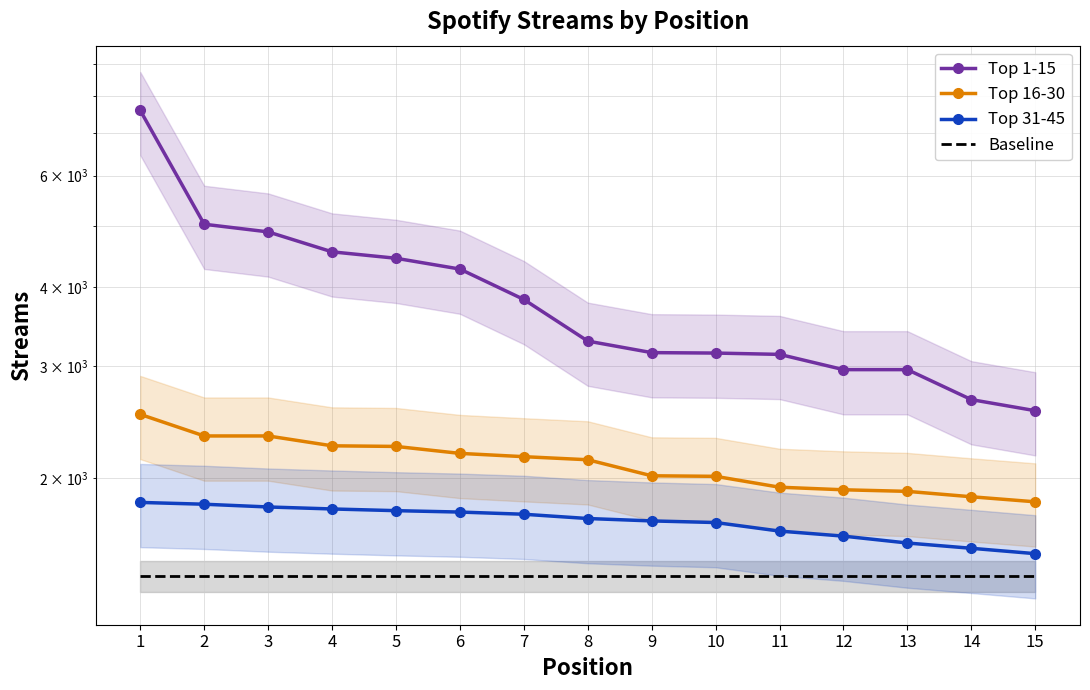

At which category does the chart reach its peak across all series?

1